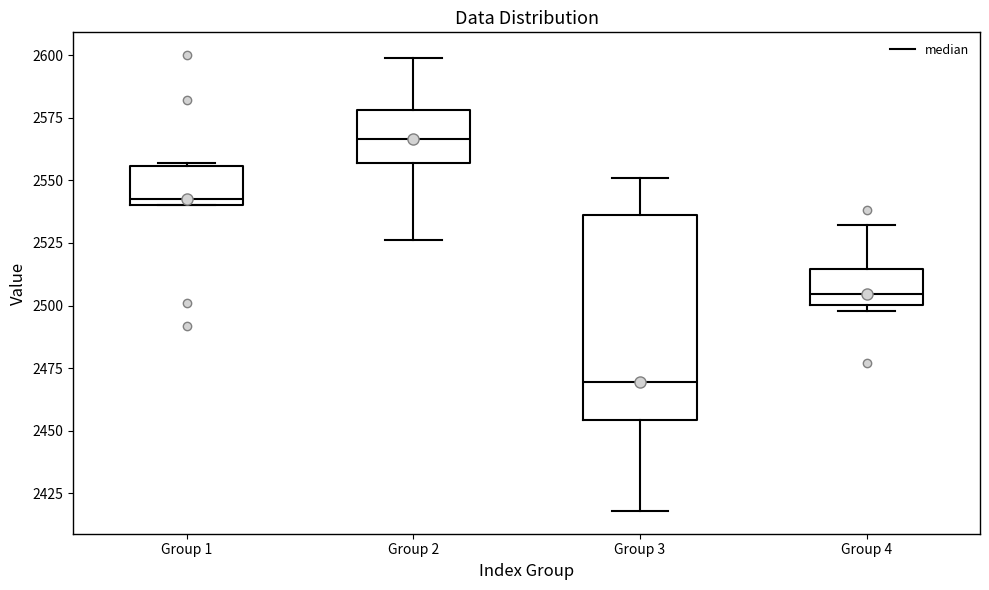

Which box's median line is the lowest?

Group 3